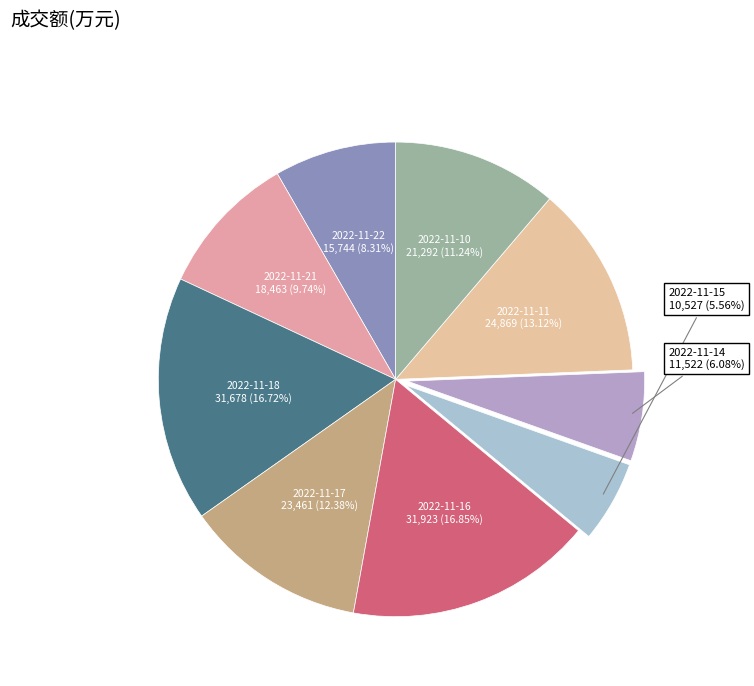

How many segments does this pie chart have?

9